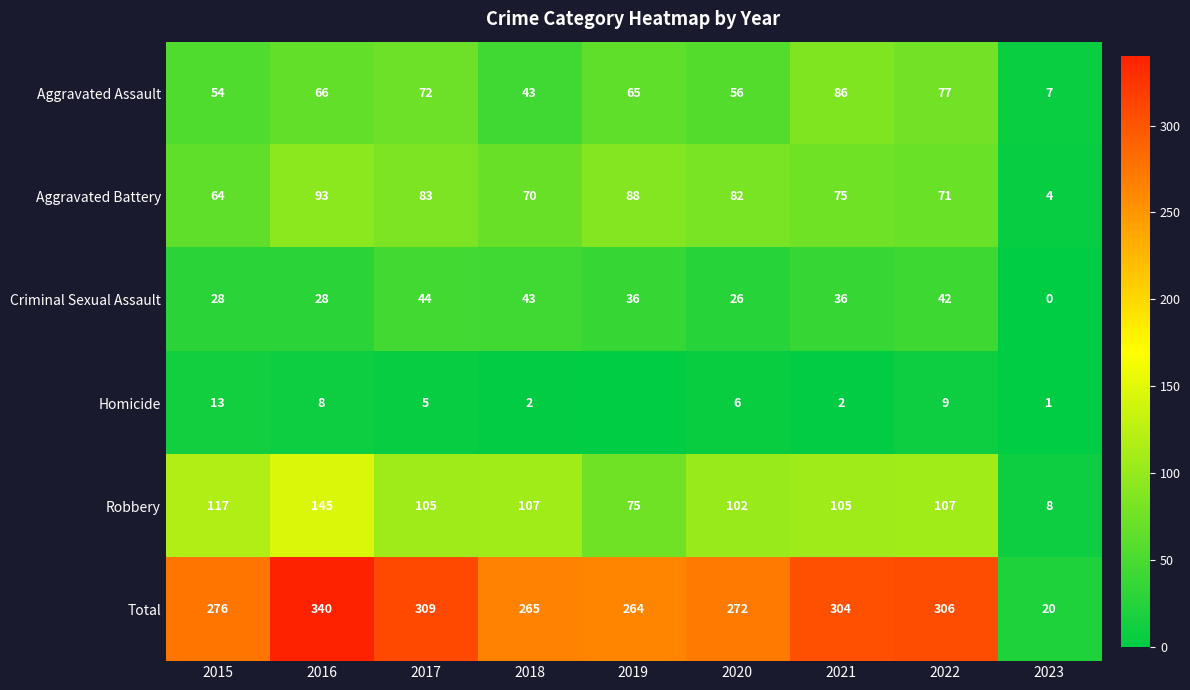

Is the value of Aggravated Battery at 2018 greater than the value of Aggravated Assault at 2023?

Yes